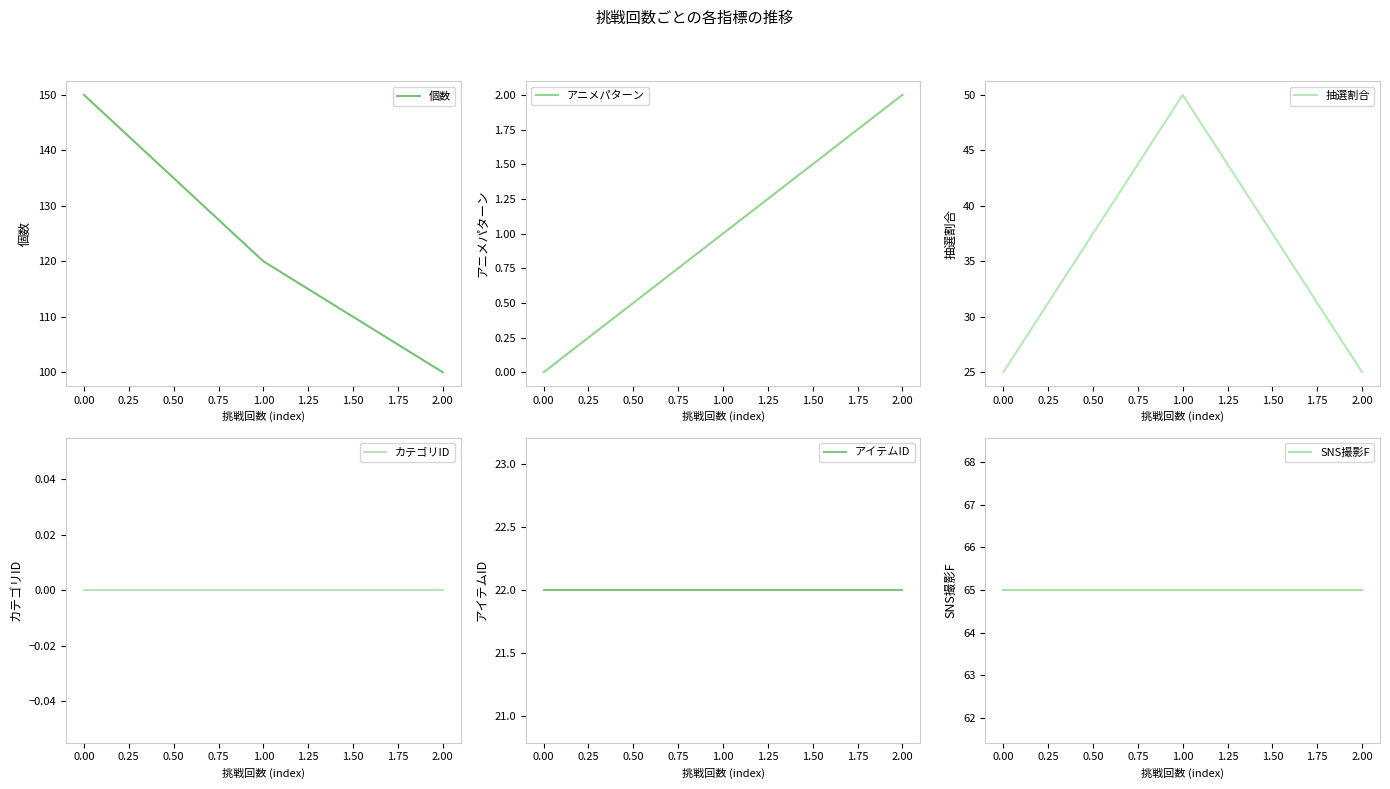

What is the lowest value of the 個数 series?

100